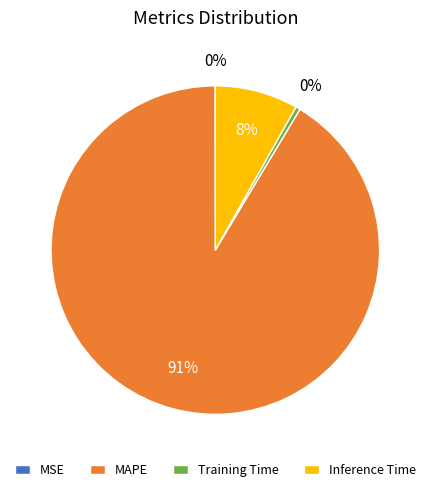

To the nearest percent, what percentage of the pie is Inference Time?

8%